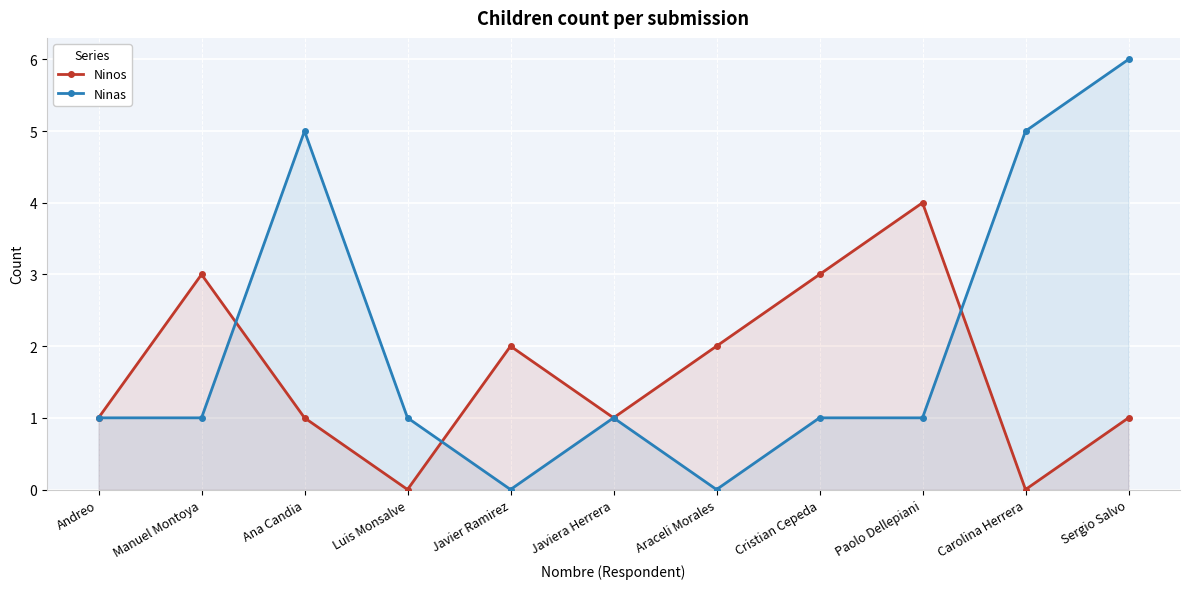

What is the maximum value for Ninas?

6